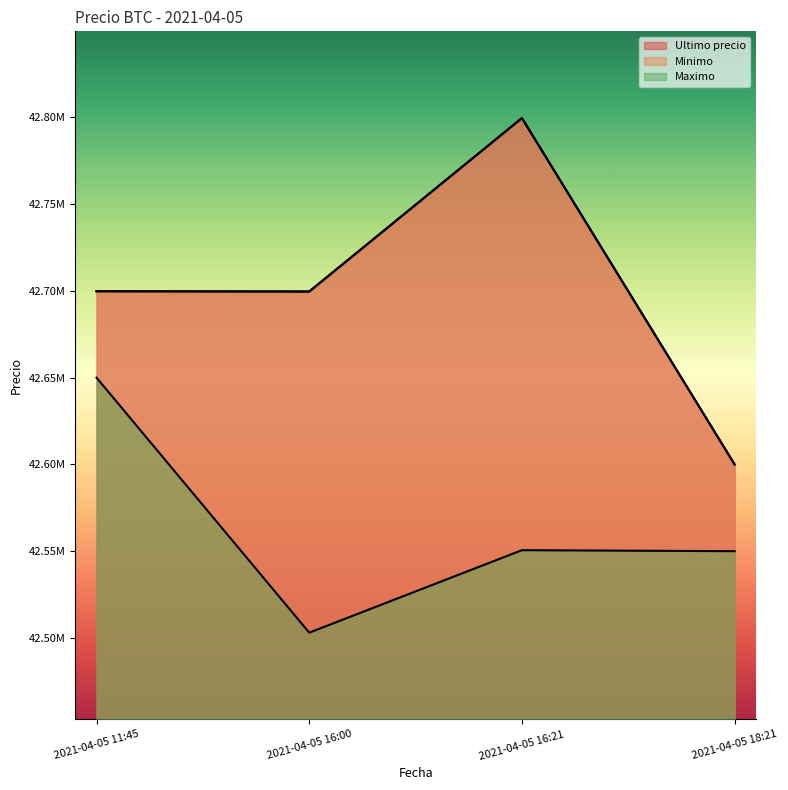

List the series in order of their peak value, lowest first.

Maximo, Ultimo precio, Minimo